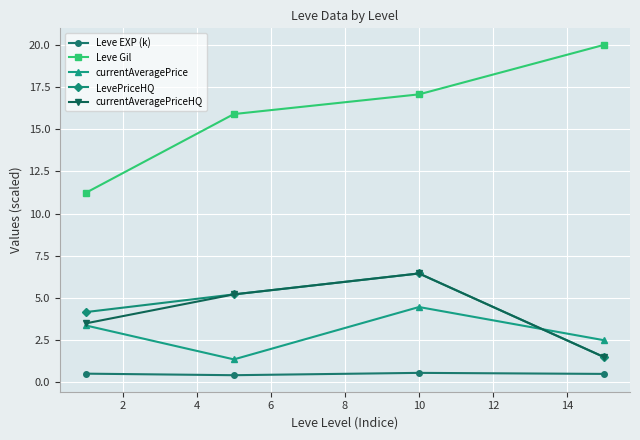

Which series has the widest spread of values?

Leve Gil